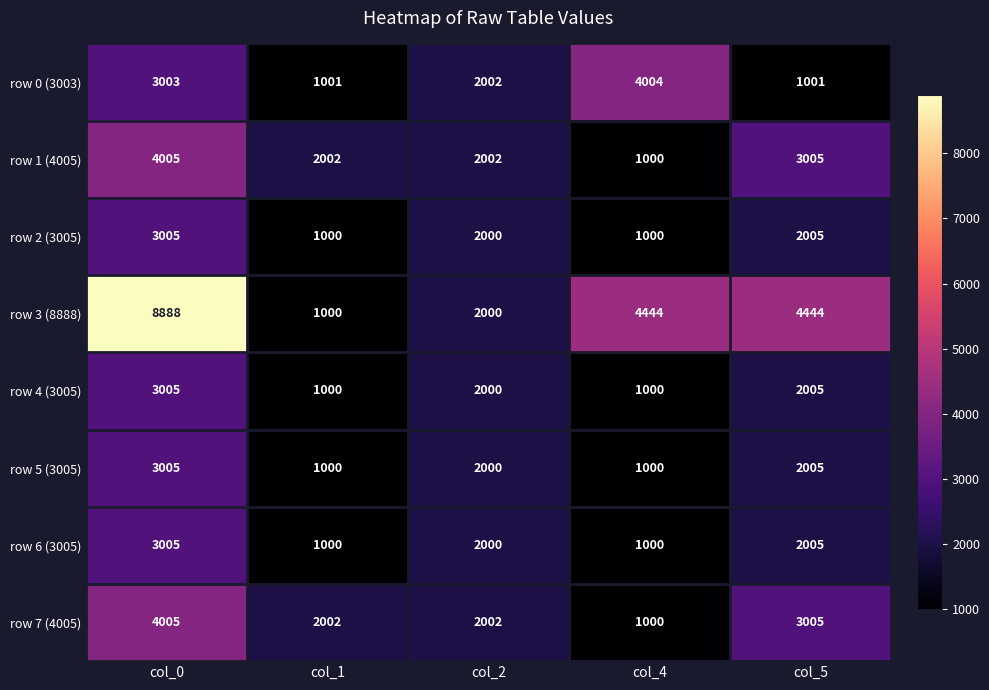

Which series has the widest spread of values?

row 3 (8888)